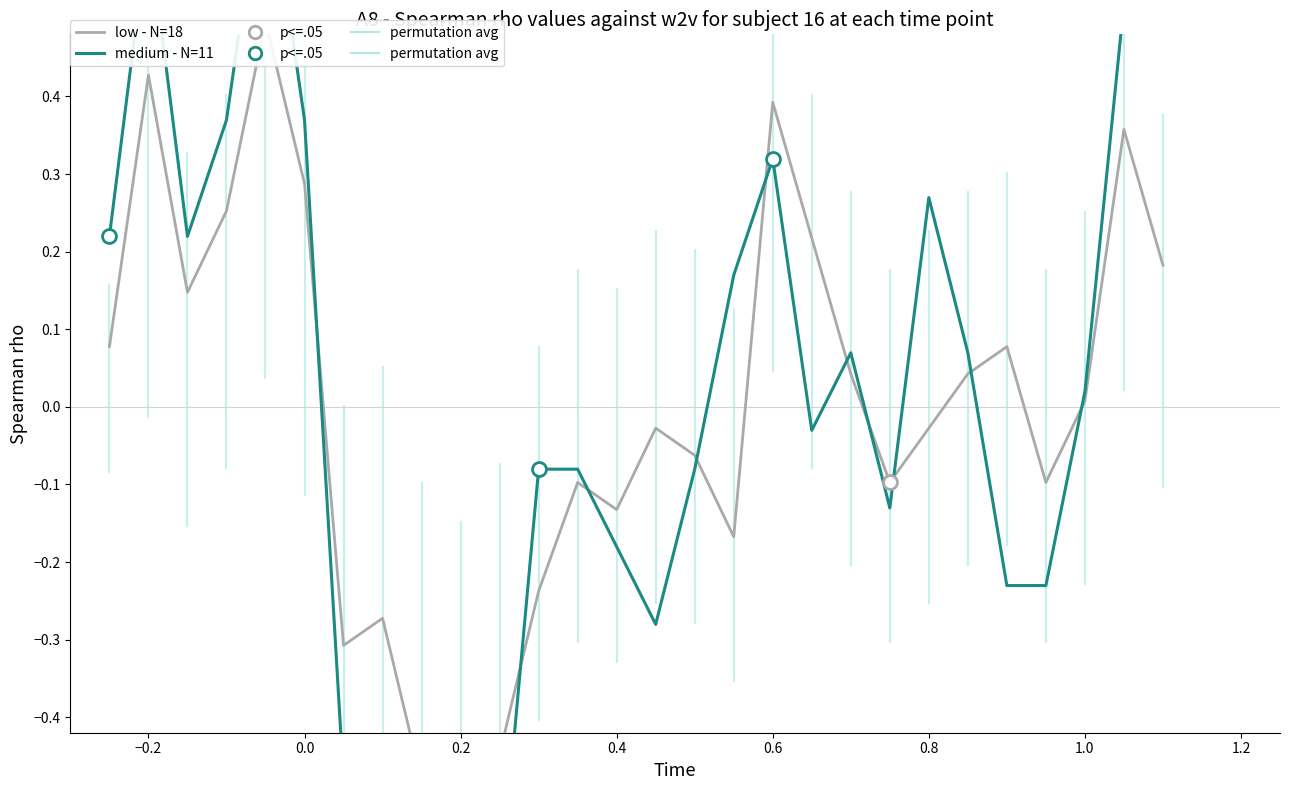

What is the minimum value for medium - N=11?

-0.8